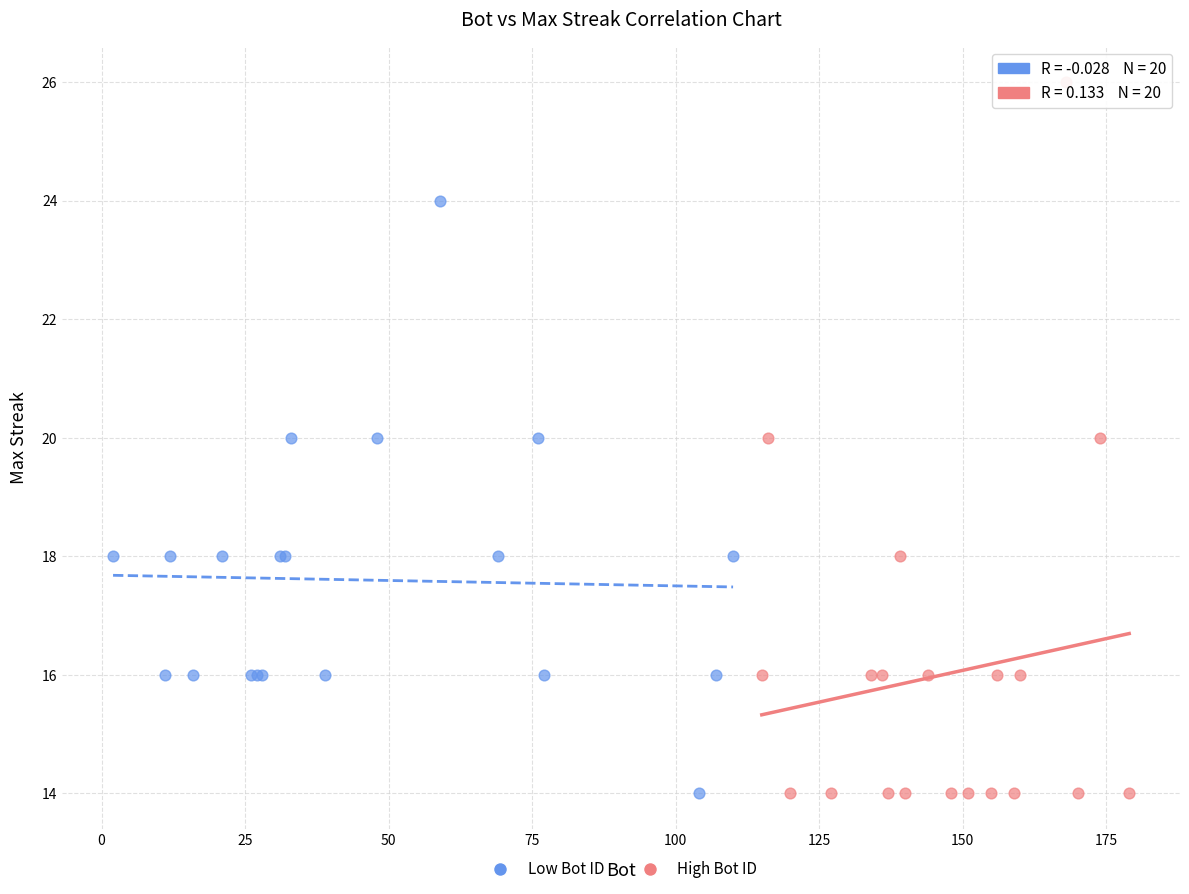

Which series has the largest Y range (max minus min)?

High Bot ID